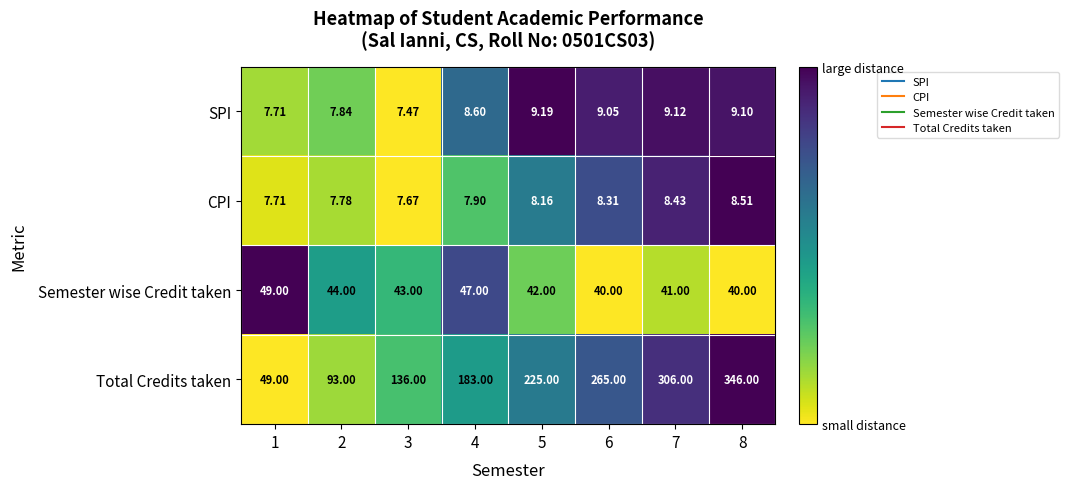

Which series has the widest spread of values?

Total Credits taken